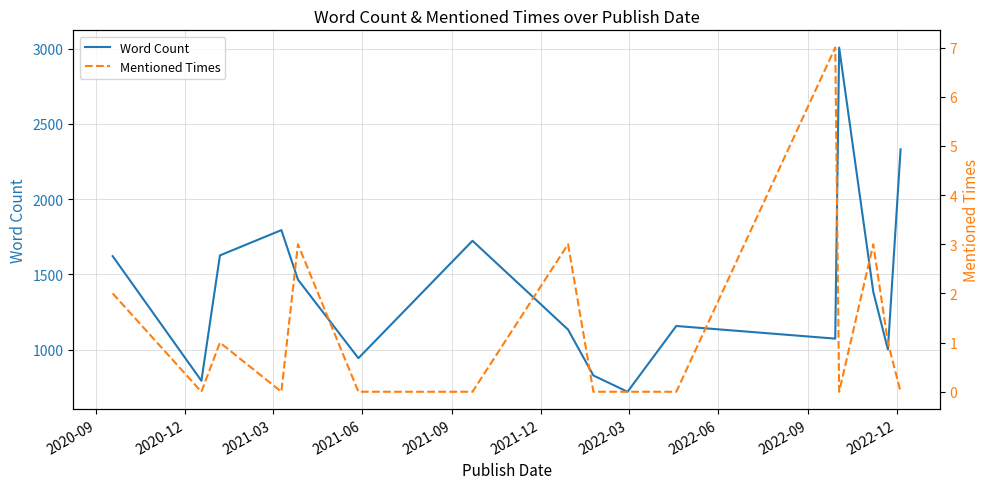

True or false: Word Count and Mentioned Times cross at least once.

False